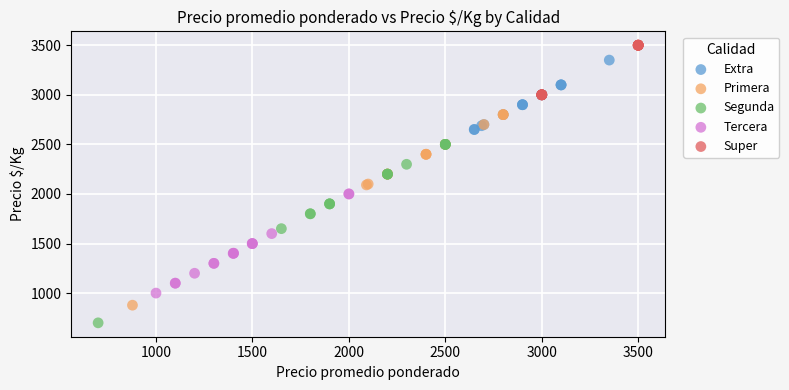

Which series contains the lowest Y value?

Segunda